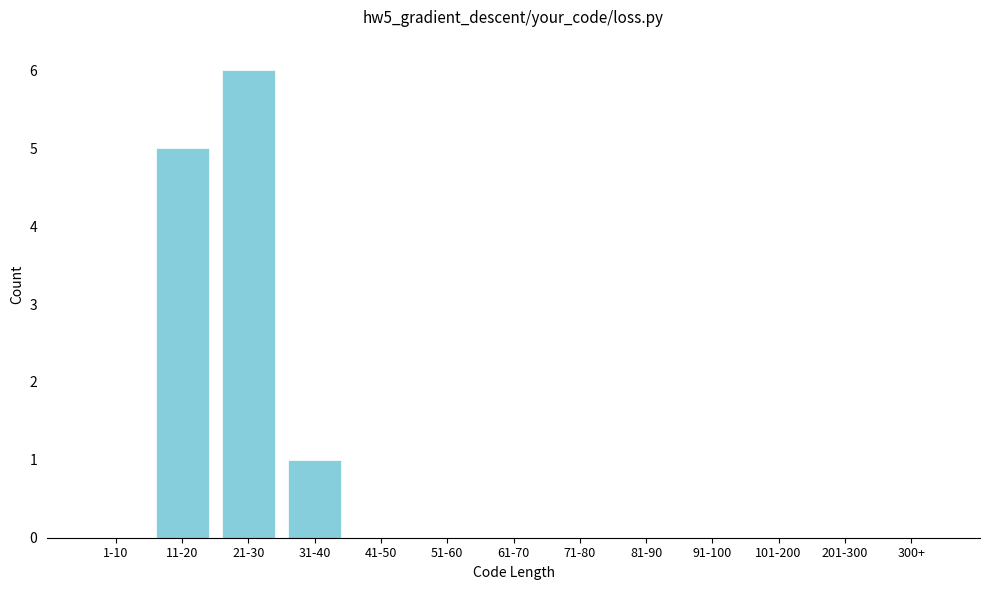

Reading left to right, extract all data points from this chart.

1-10=0	11-20=5	21-30=6	31-40=1	41-50=0	51-60=0	61-70=0	71-80=0	81-90=0	91-100=0	101-200=0	201-300=0	300+=0